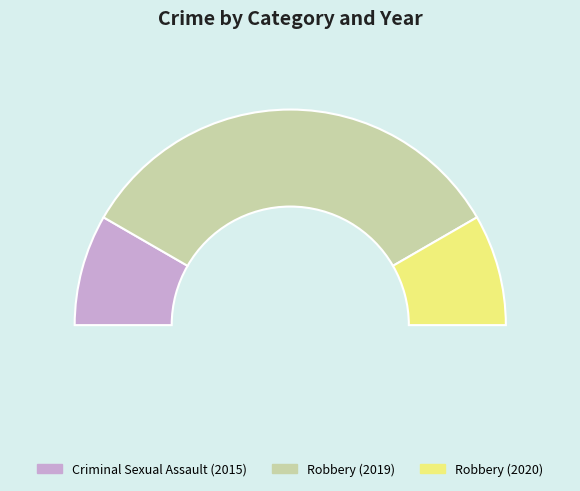

To the nearest percent, what is the difference between the Criminal Sexual Assault (2015) and Robbery (2019) slice percentages?

50%